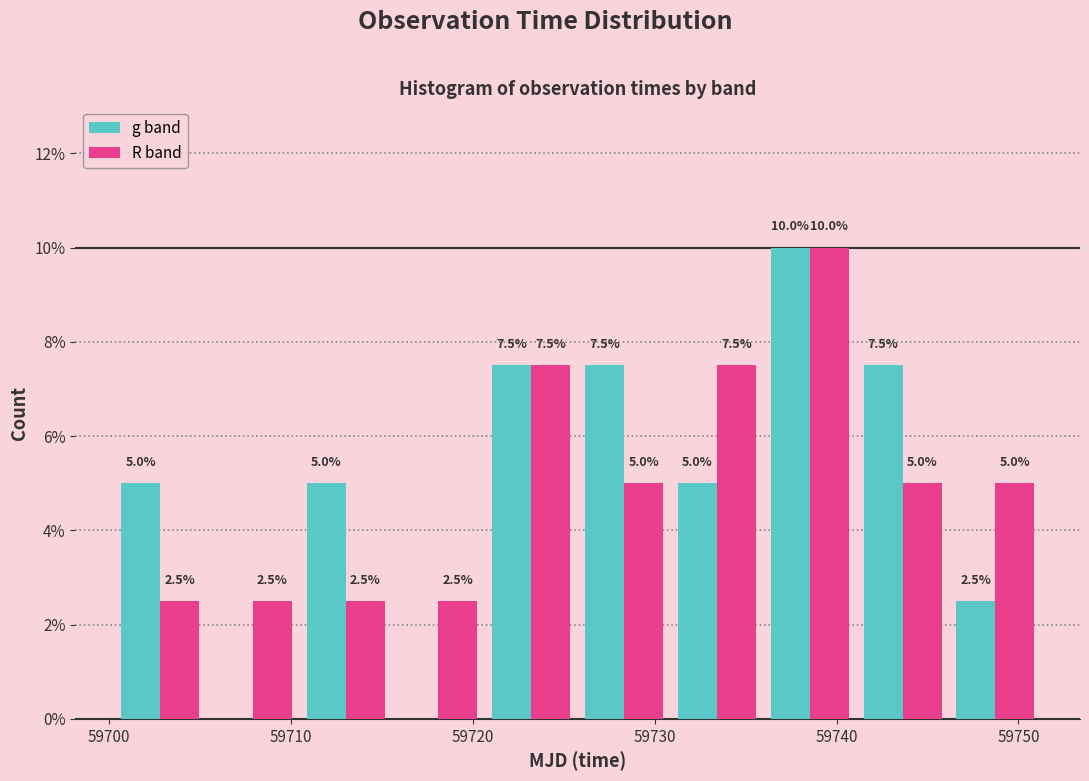

In the R band series, which range on the x-axis has the tallest bar?

59736 to 59741